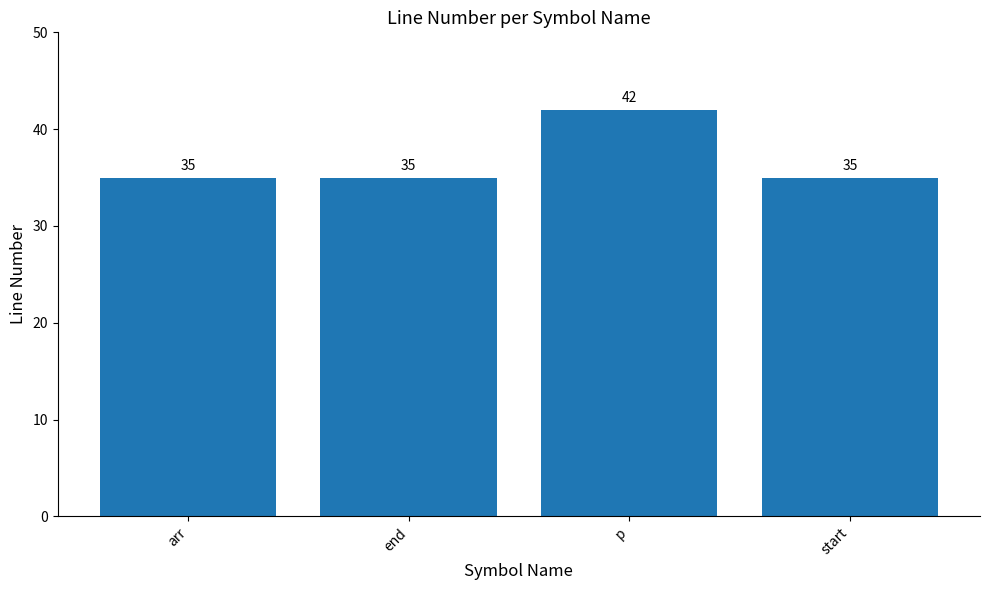

What is the smallest value displayed?

35